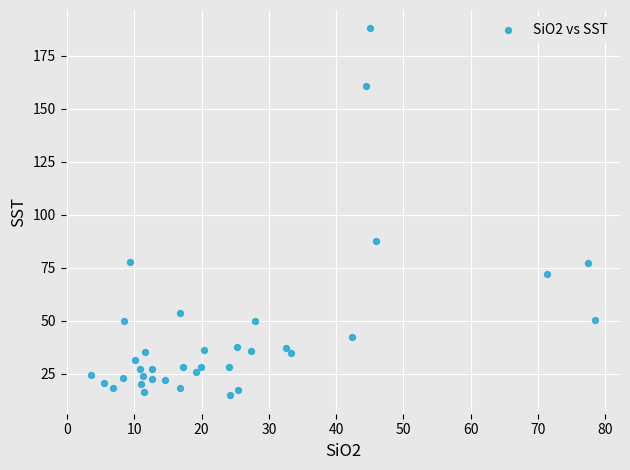

What is the range of X values (max minus min)?

75.0